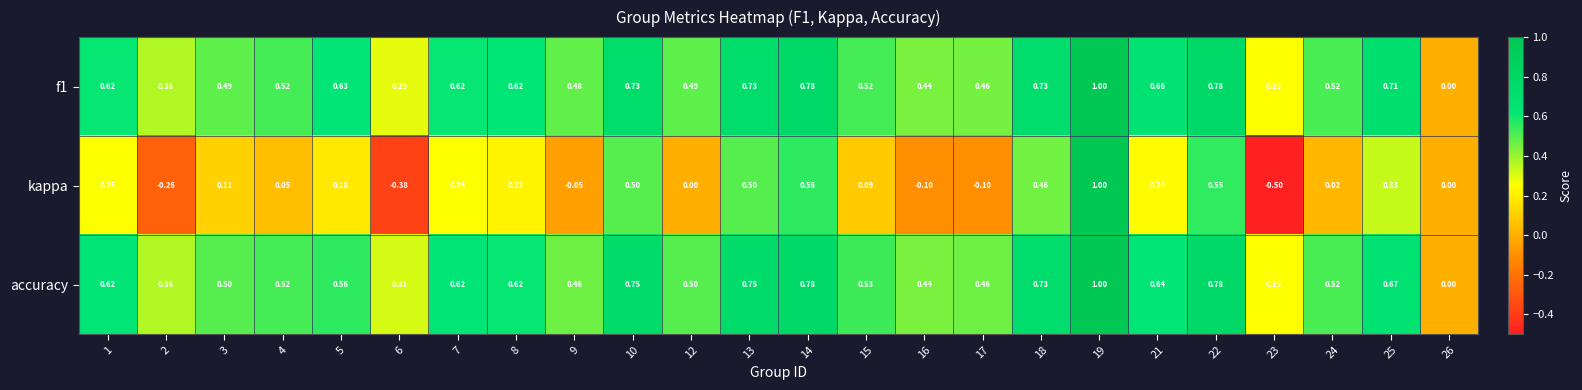

Between 10 and 25, which series saw the biggest shift?

kappa